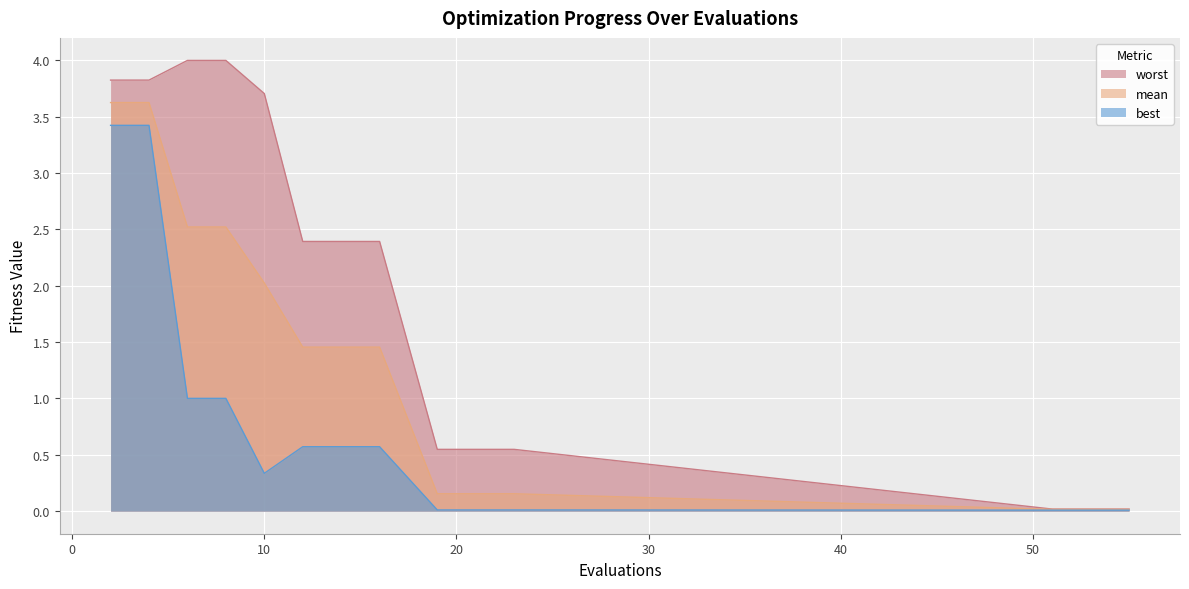

At which category does the chart reach its minimum across all series?

51